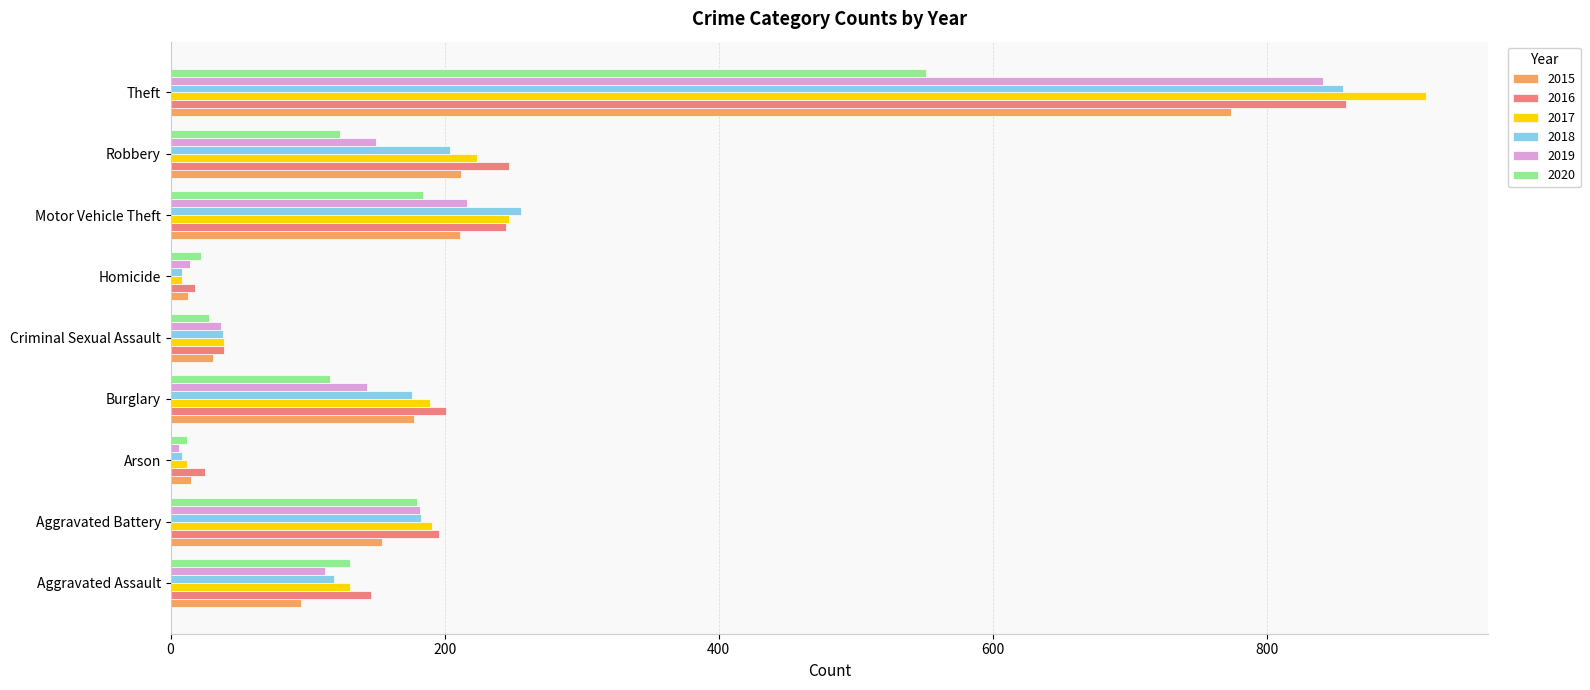

What is the difference between the 2019 values at Aggravated Assault and Theft?

728